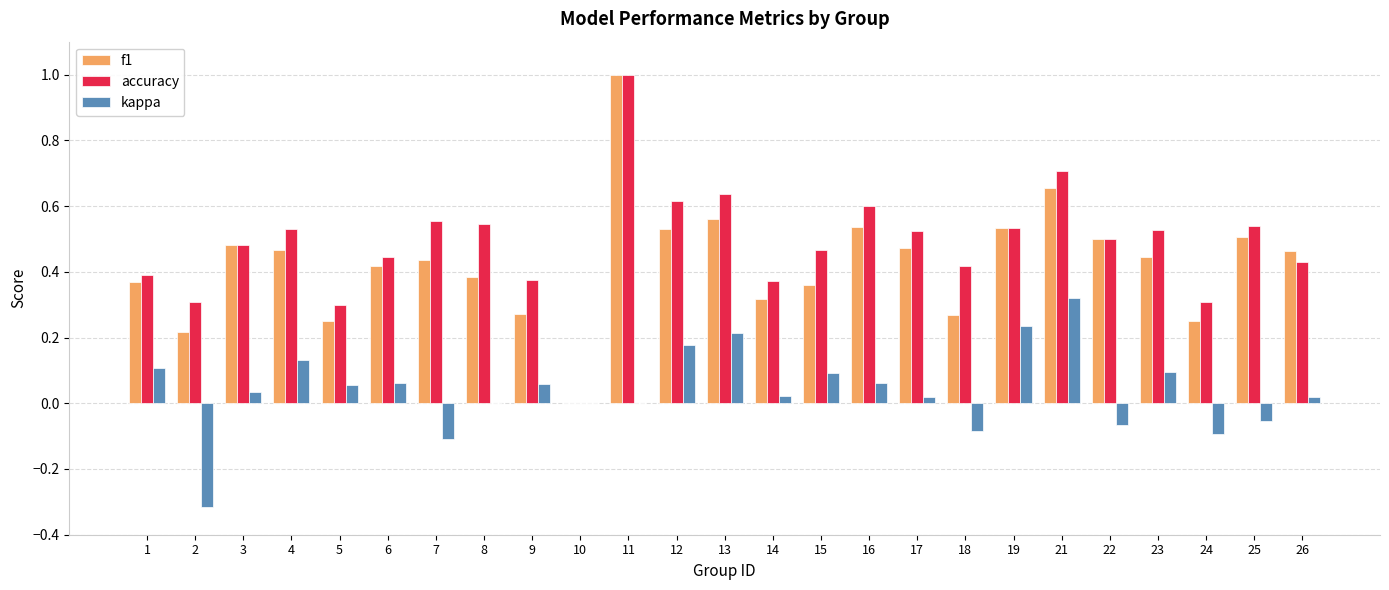

Count the number of categories in the chart.

25